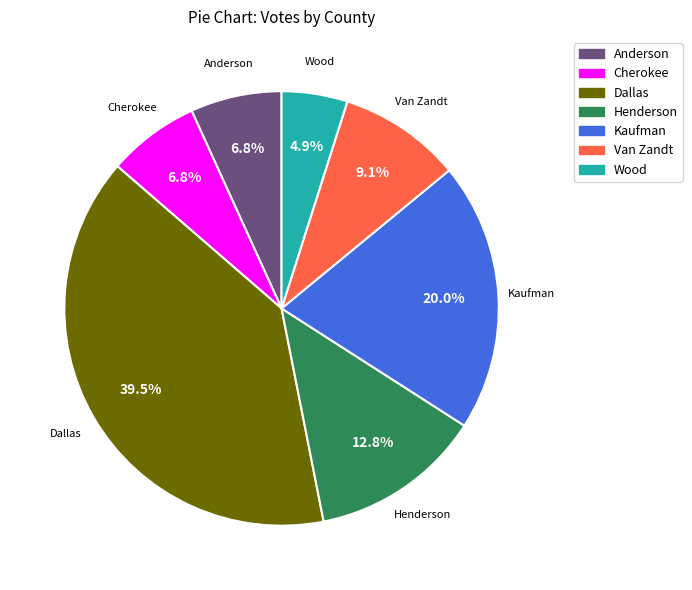

Which slice is the smallest?

Wood